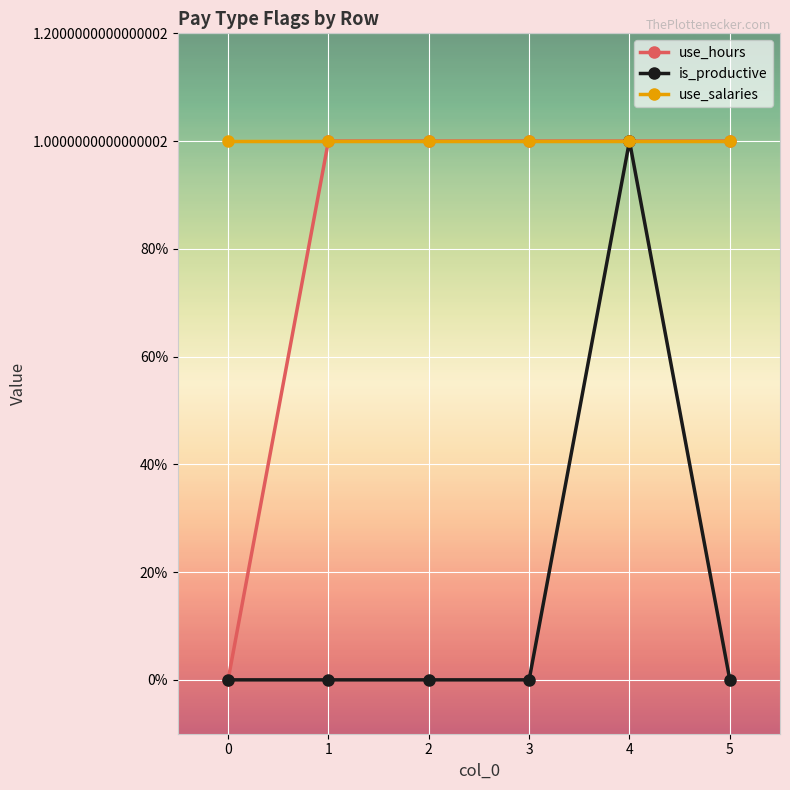

True or false: use_salaries has more than 2 interior local peaks.

False